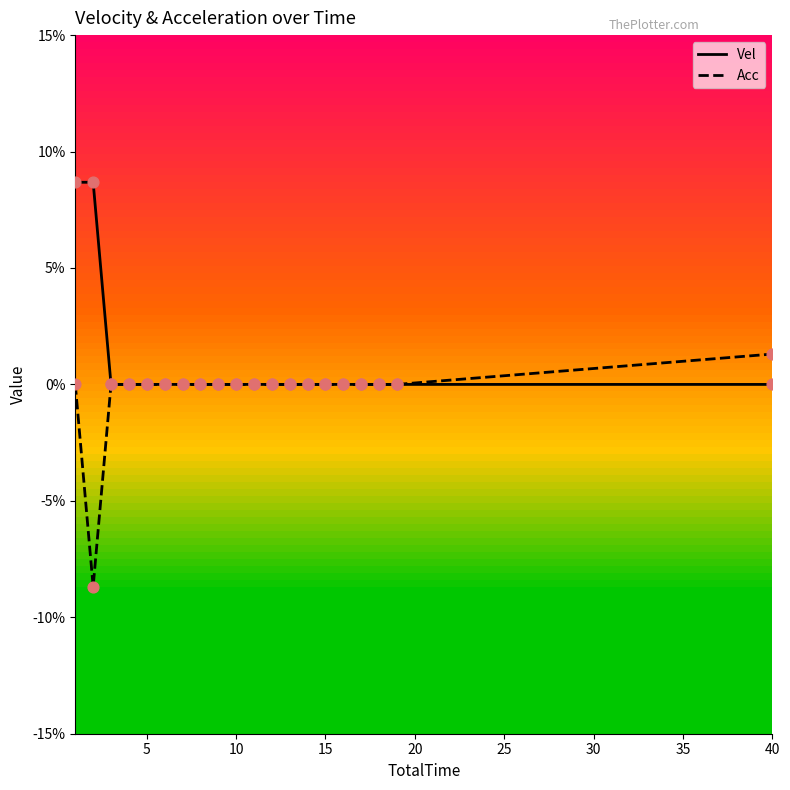

Which series has the largest Y range (max minus min)?

Acc